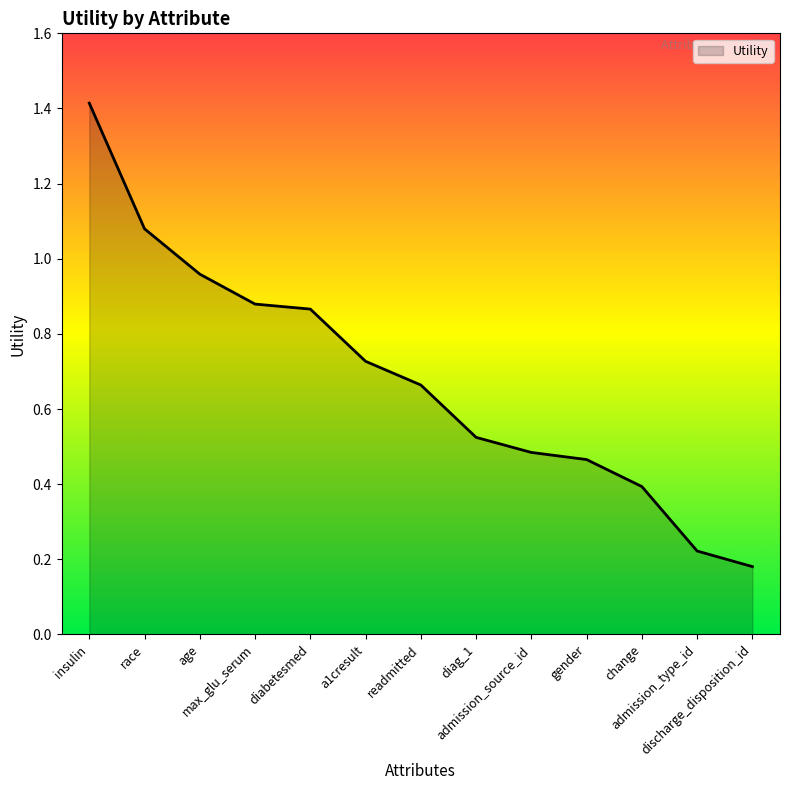

What is the sum of all values?

8.9